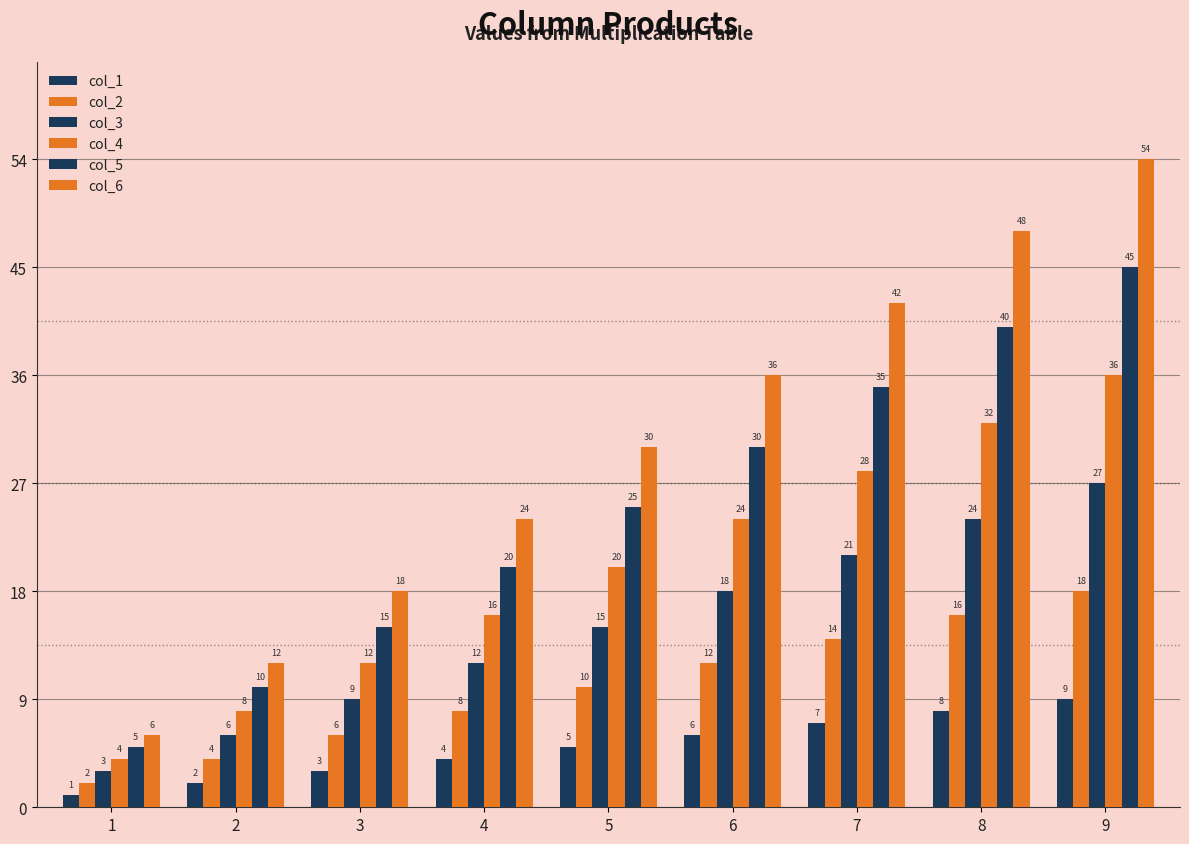

What is the difference between the second highest and minimum values in the col_1 series?

7